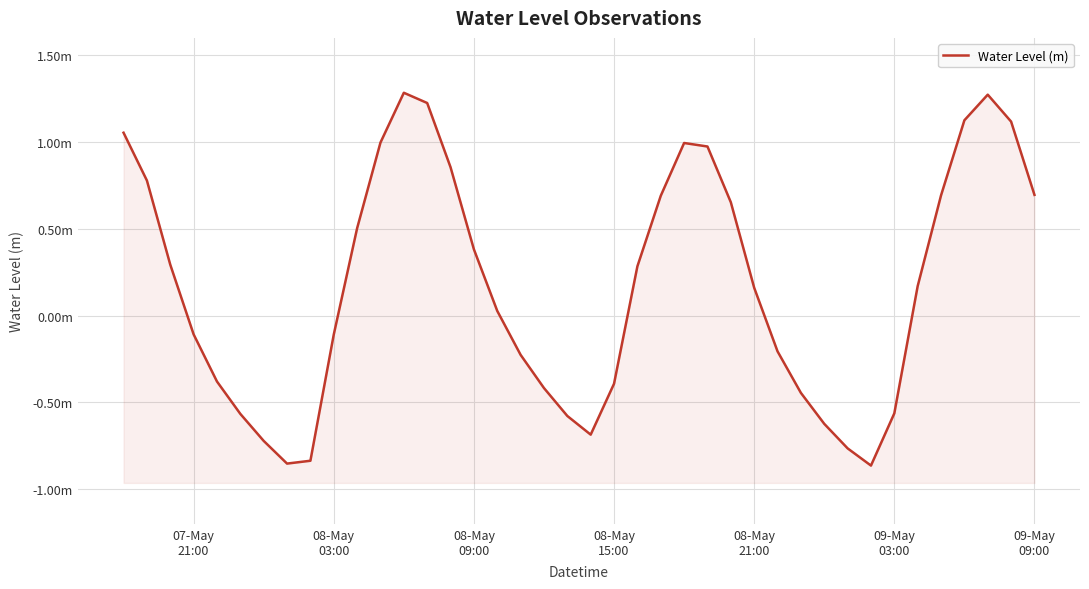

What position from the left is 08-May
21:00?

5